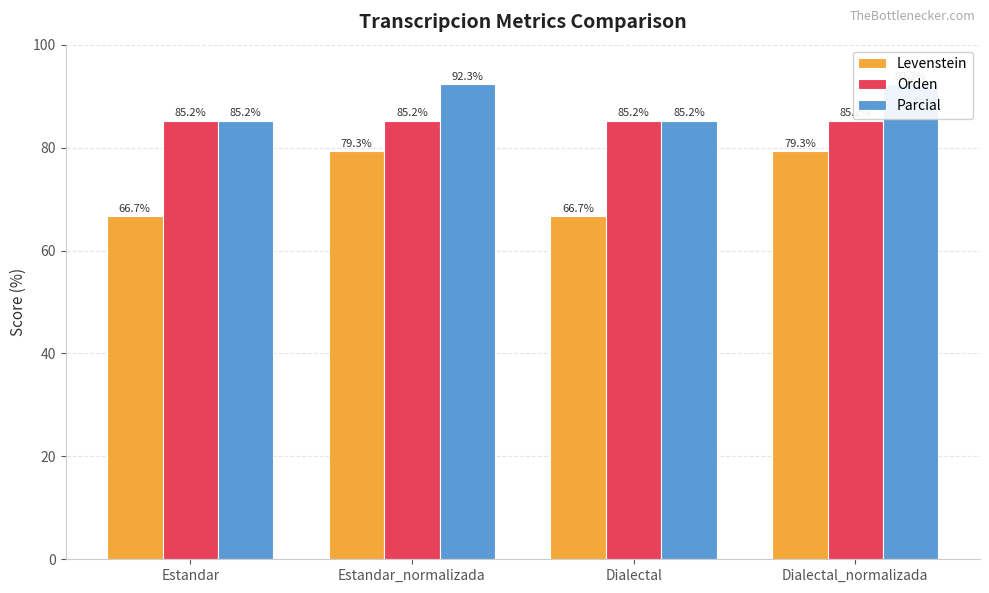

Reading left to right, what are all the values shown in this chart?

Levenstein: 66.7	79.3	66.7	79.3
Orden: 85.2	85.2	85.2	85.2
Parcial: 85.2	92.3	85.2	92.3